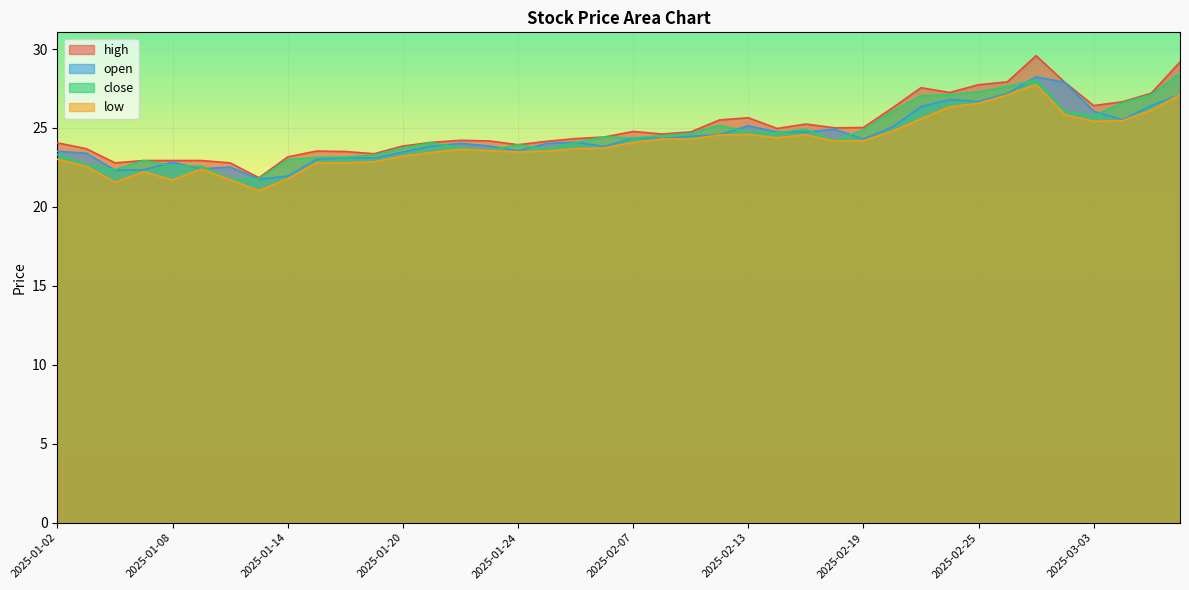

Which label corresponds to the smallest value in the chart?

2025-01-13